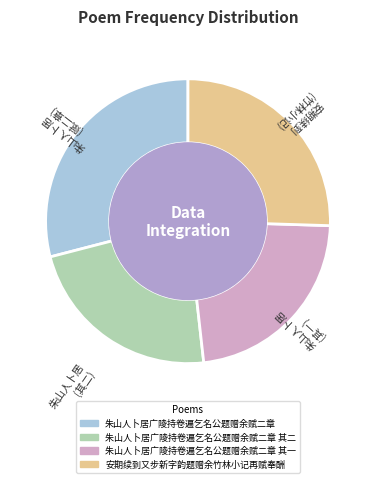

Is 朱山人卜居广陵持卷遍乞名公题赠余赋二章 其二 the majority of the pie?

No